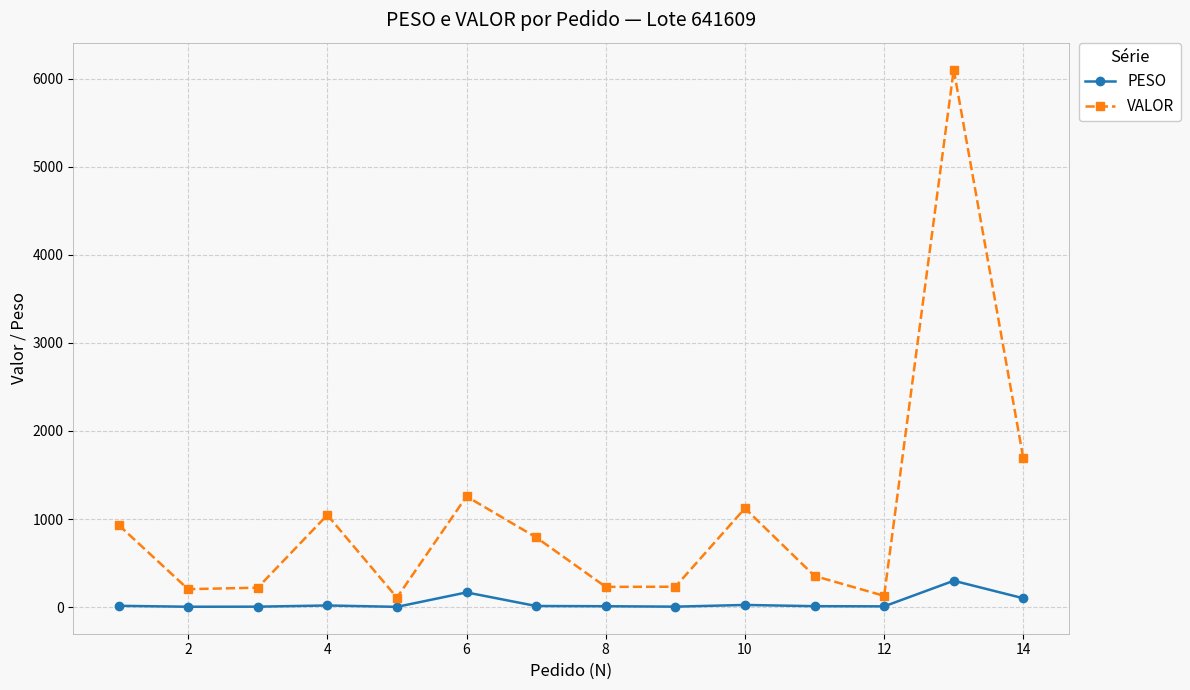

In PESO, how many points are lower than both neighbors (excluding endpoints)?

4